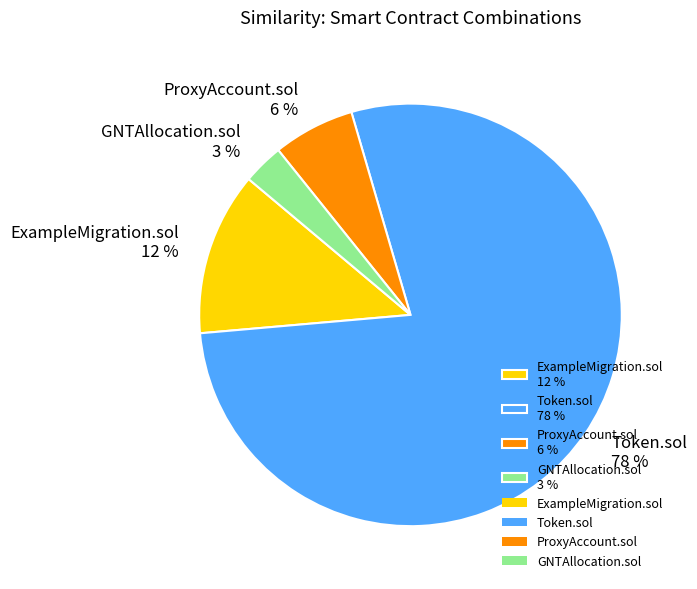

To the nearest percent, what portion does GNTAllocation.sol 3 % represent?

3%